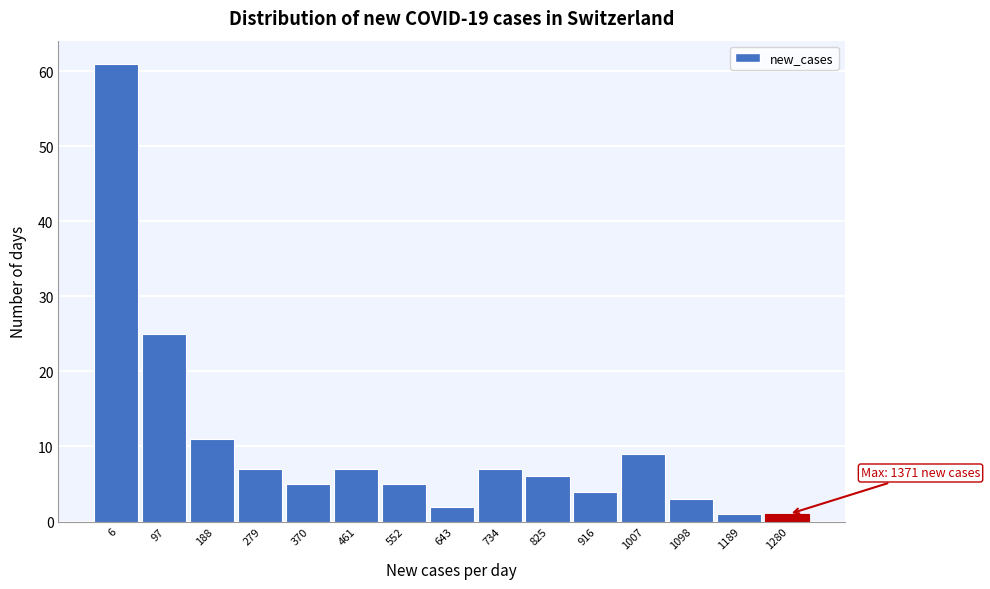

Reading left to right, list all the values displayed in this chart.

6=61	97=25	188=11	279=7	370=5	461=7	552=5	643=2	734=7	825=6	916=4	1007=9	1098=3	1189=1	1280=1